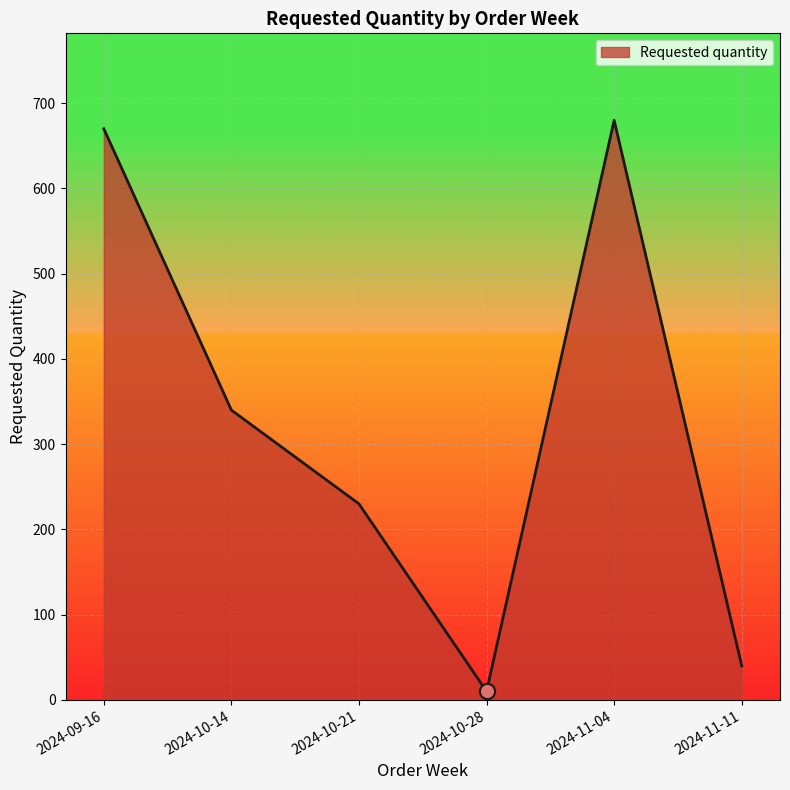

Between 2024-10-14 and 2024-10-21, which is larger?

2024-10-14